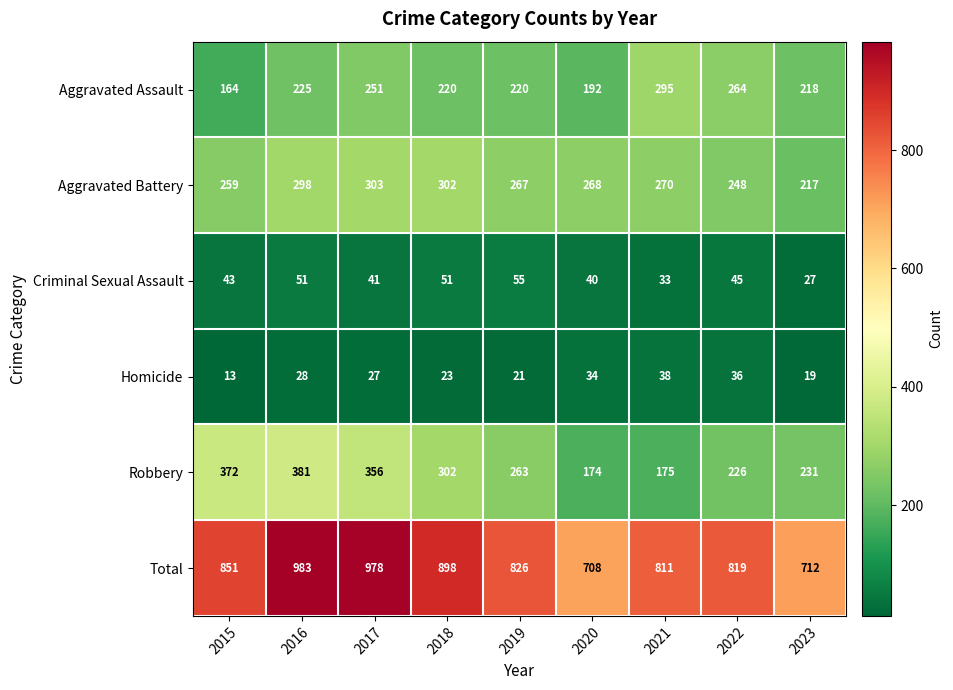

What is the maximum value for Criminal Sexual Assault?

55